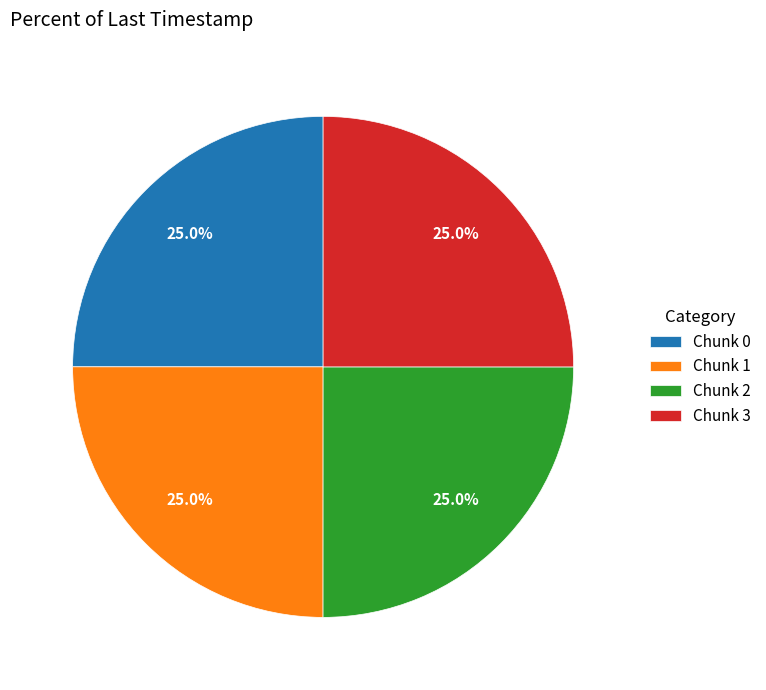

What percentage do Chunk 0 and Chunk 1 together represent?

50.0%